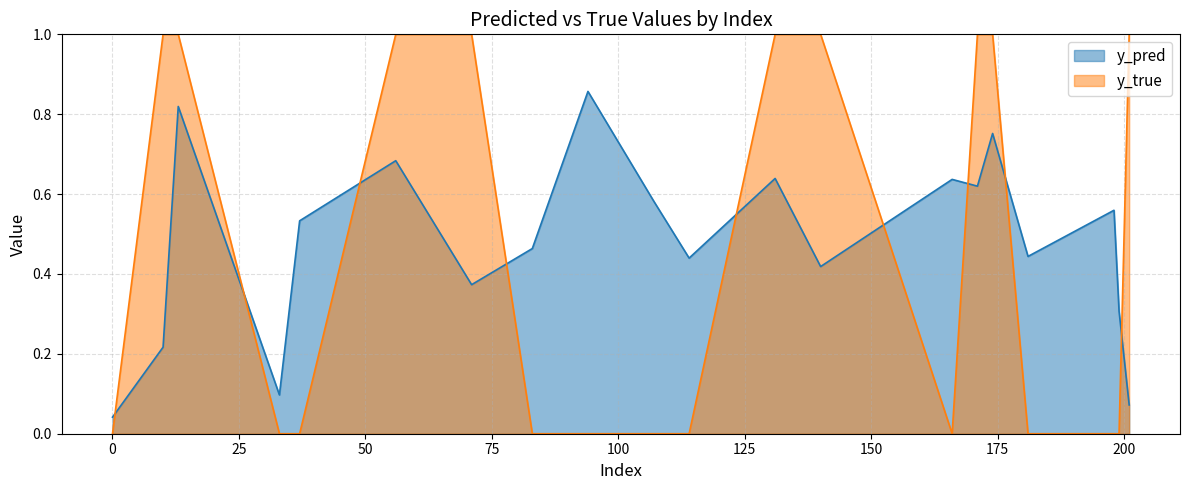

How many intersections are there between y_true and y_pred?

9